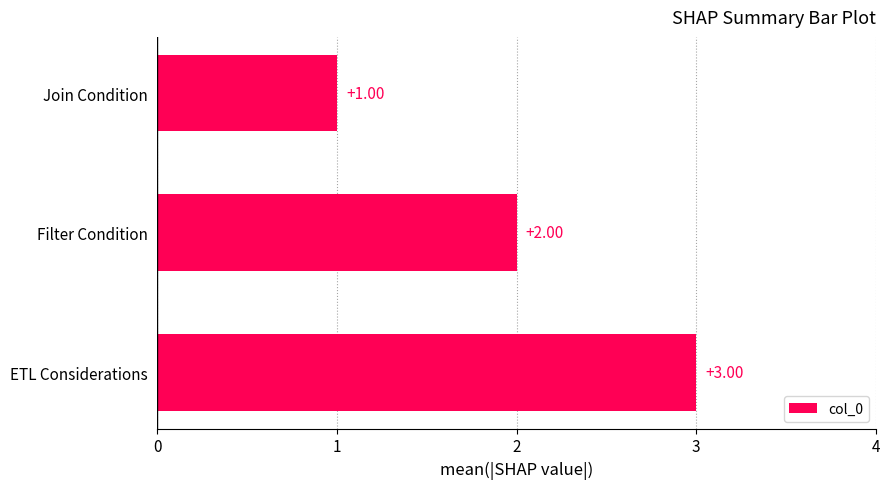

Where is the data nearest to the value 2?

Filter Condition